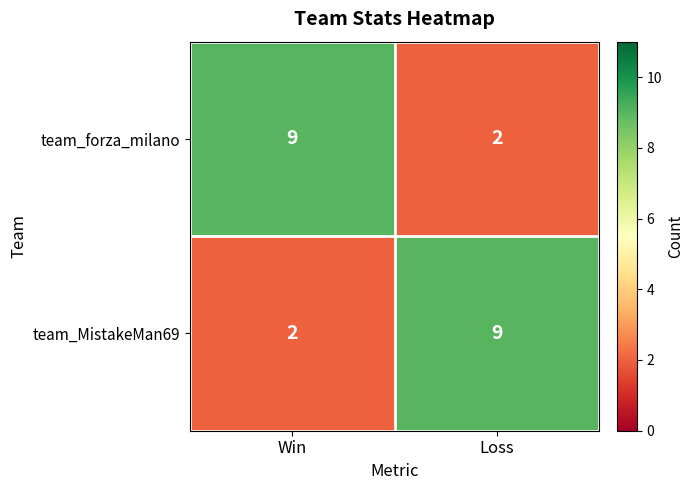

At how many categories does at least one series exceed 8?

2